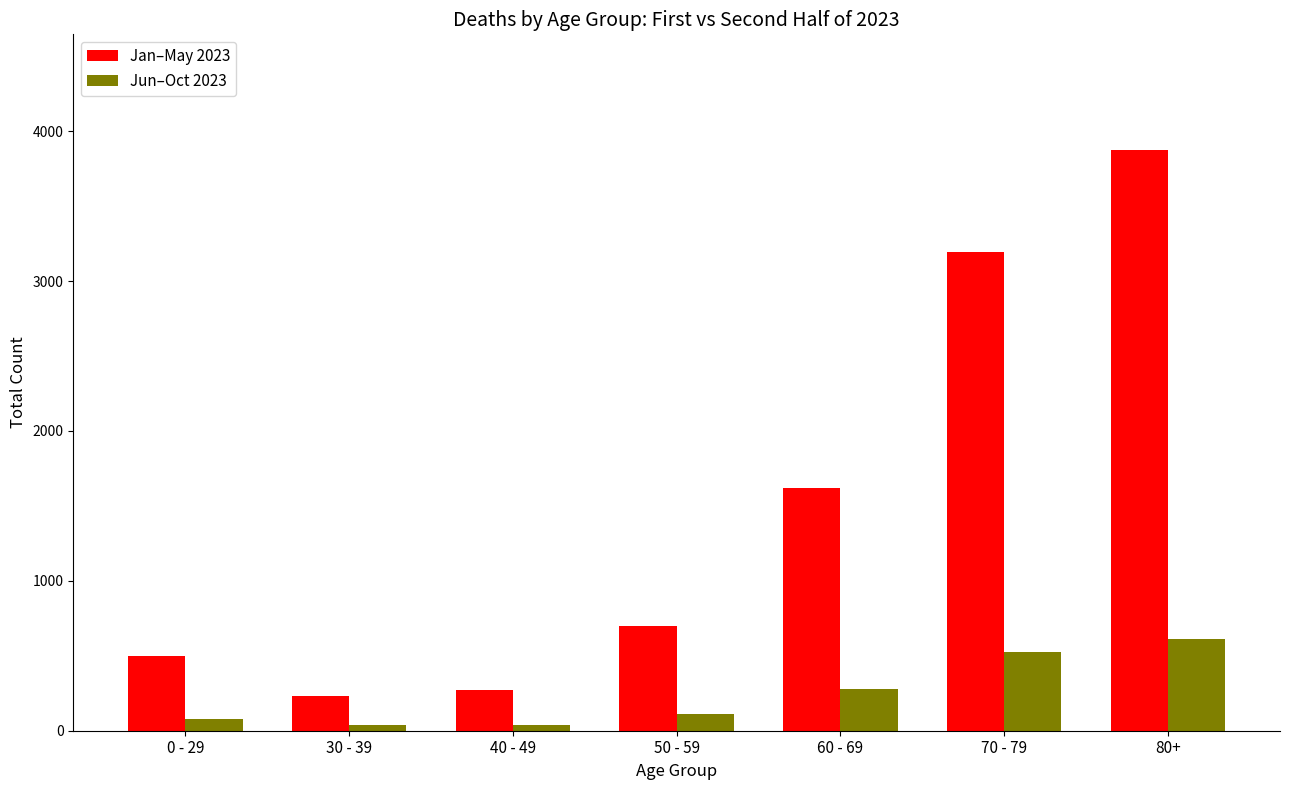

What are all the series names shown in the legend?

Jan–May 2023, Jun–Oct 2023